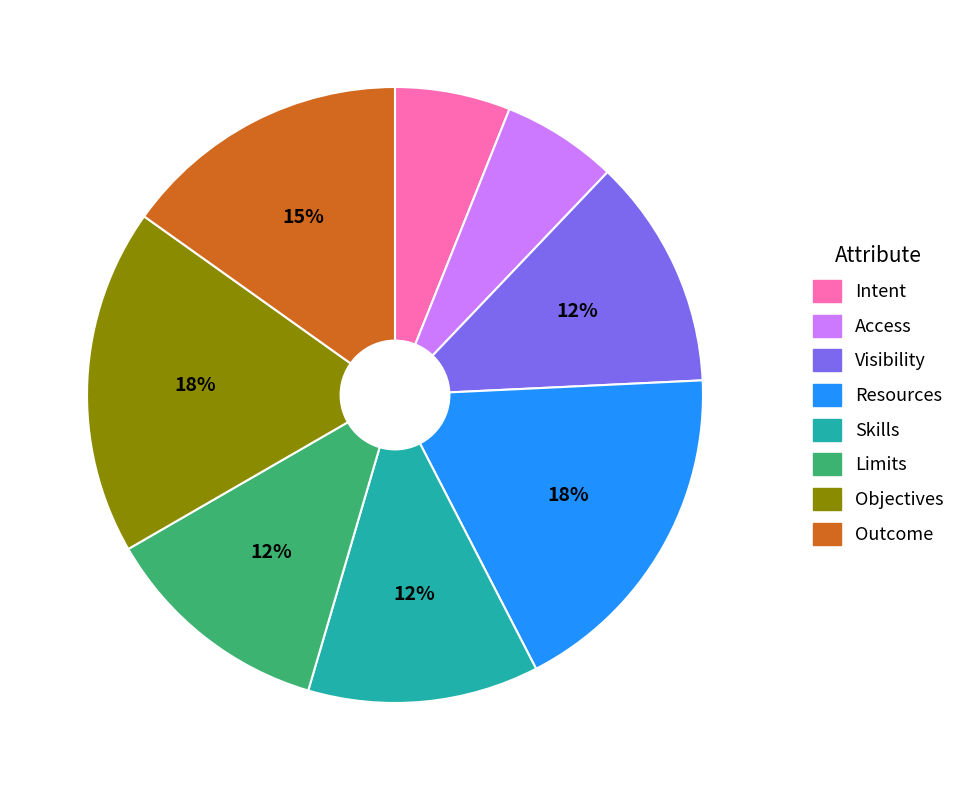

How many segments does this pie chart have?

8